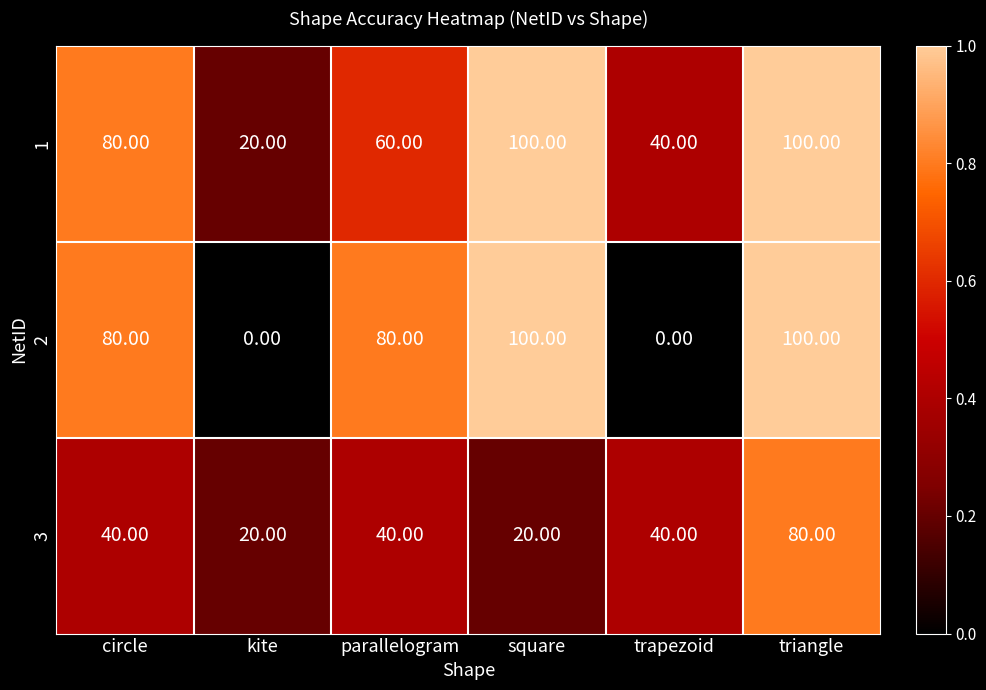

Which category has the highest value in the 3 series?

triangle